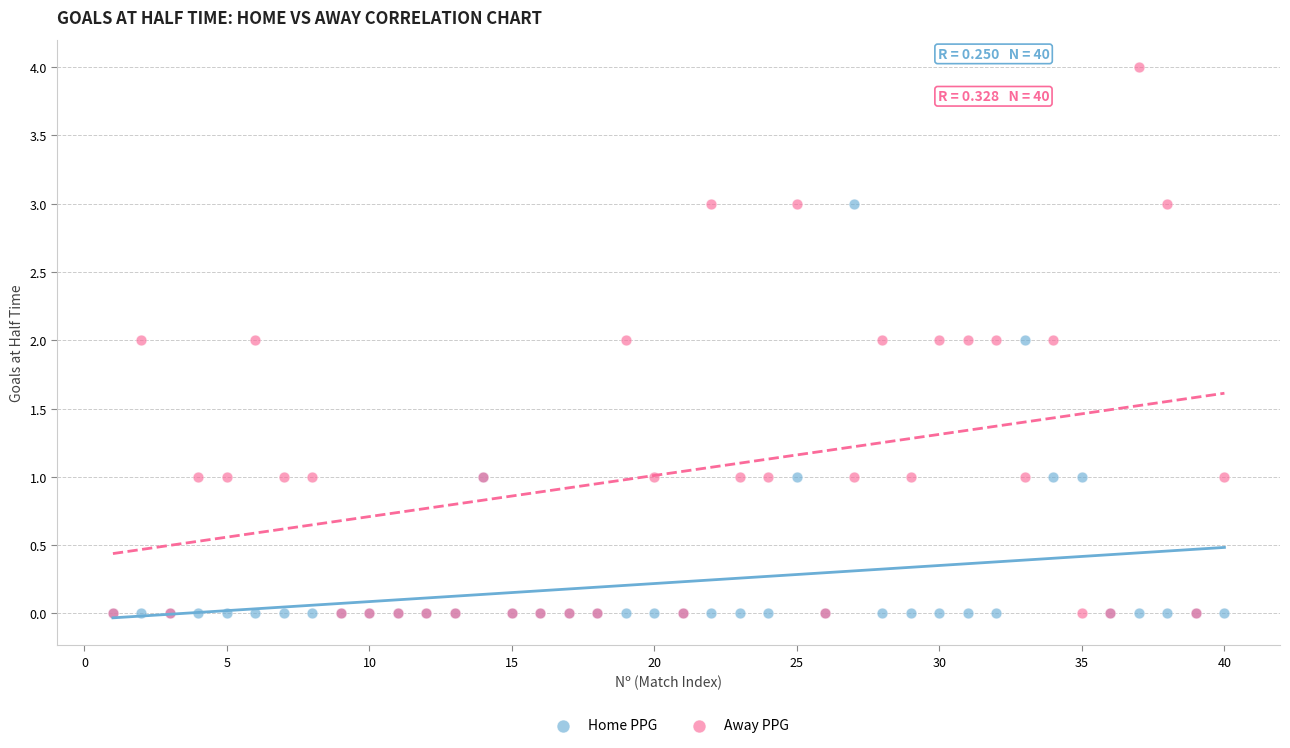

What are all the series names shown in the legend?

Home PPG, Away PPG